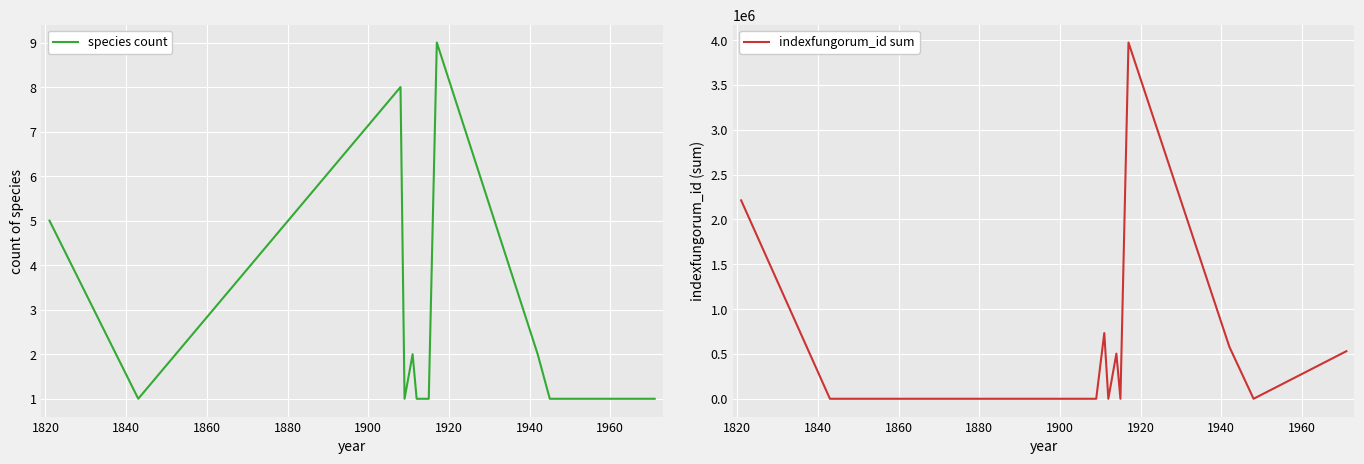

How many interior local valleys does the indexfungorum_id sum series have?

3